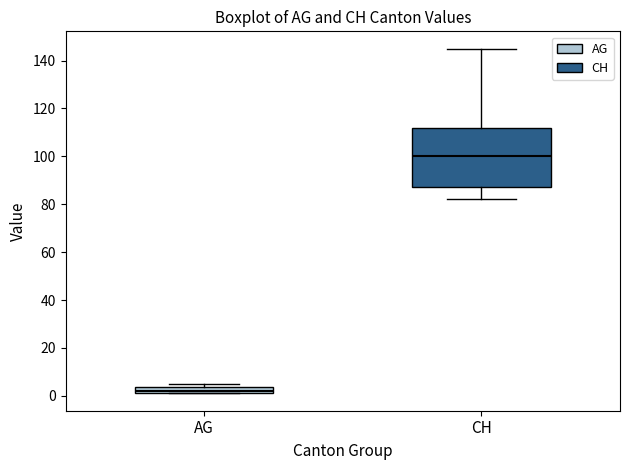

Where is the lower edge of the box for AG on the y-axis? The values are not printed on the chart, so give them approximately, as read against the axis.

2